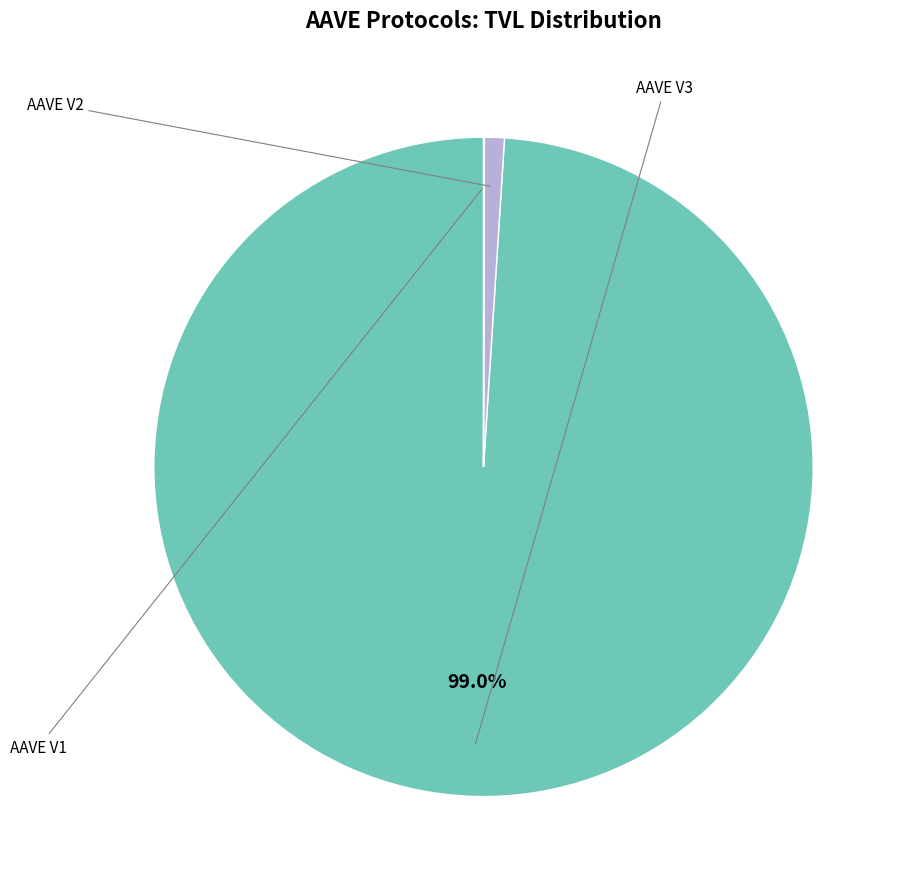

Is there any slice that represents more than half of the pie?

Yes